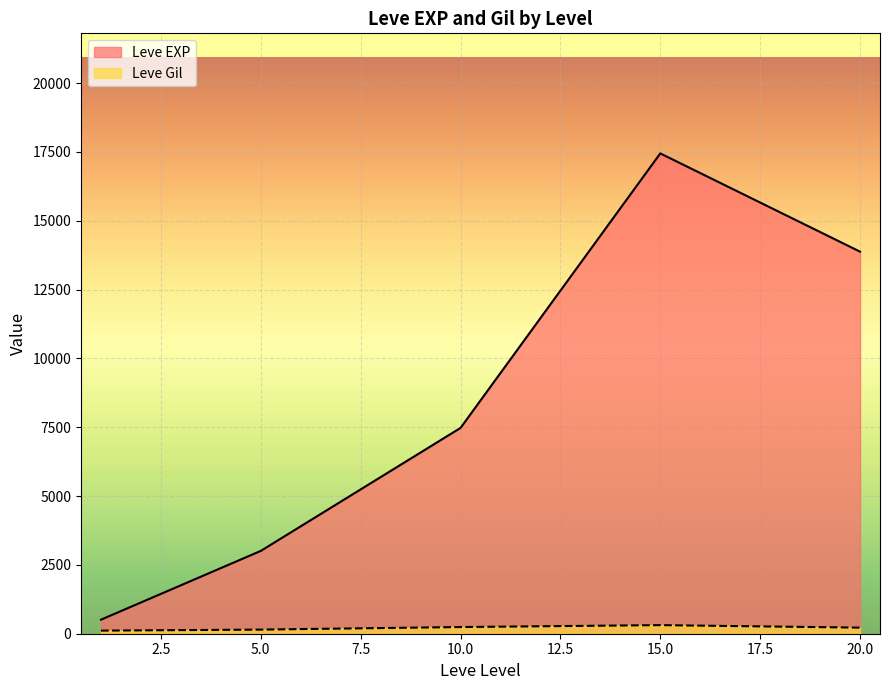

At which label is Leve EXP closest to 12395?

20